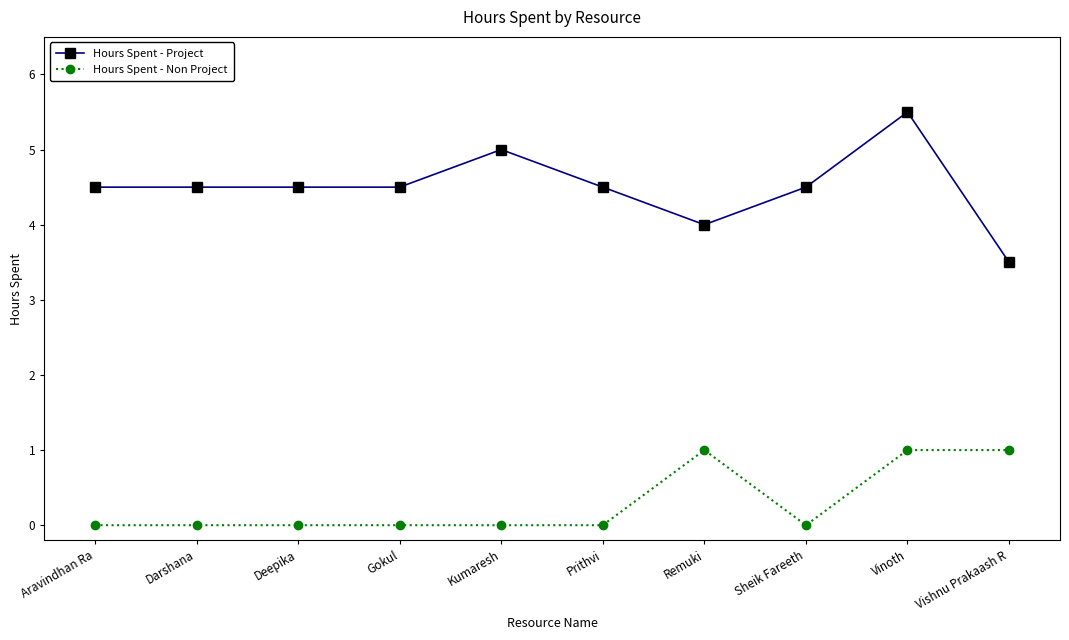

True or false: Hours Spent - Project has more than 0 interior local peaks.

True